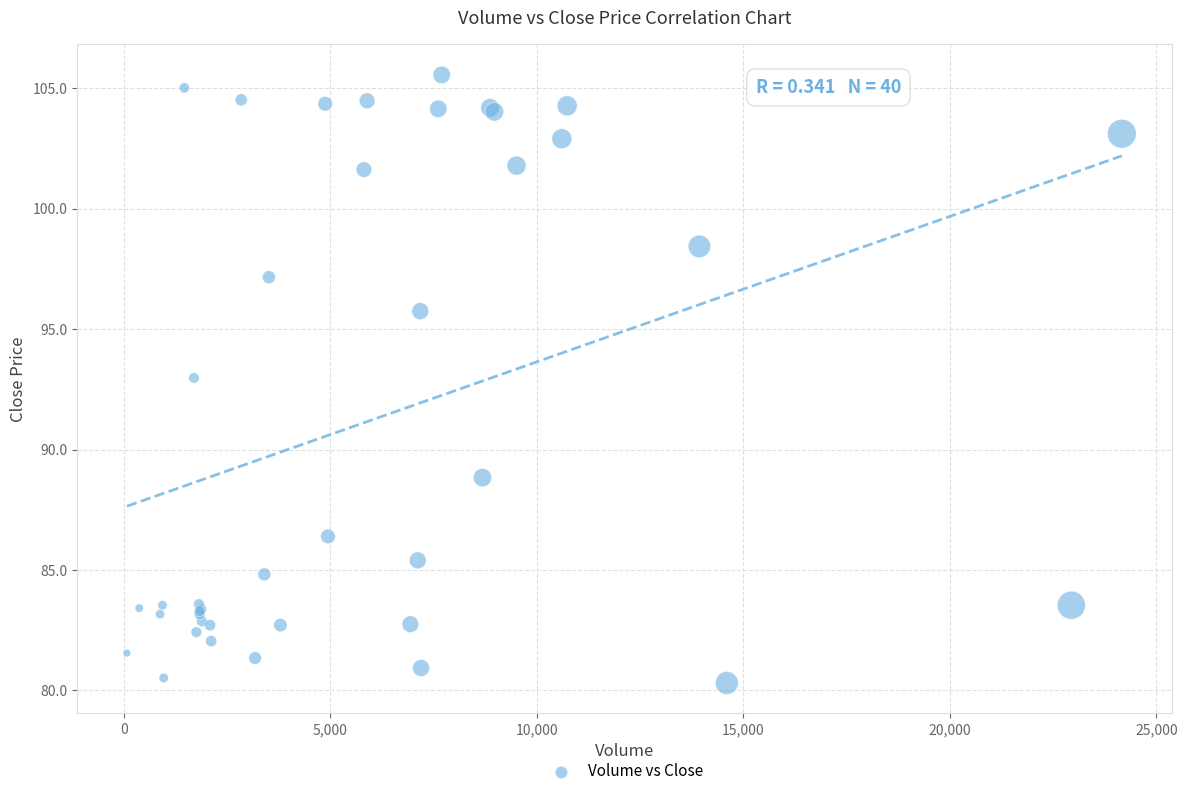

What Y value in the scatter plot is closest to 92?

93.0